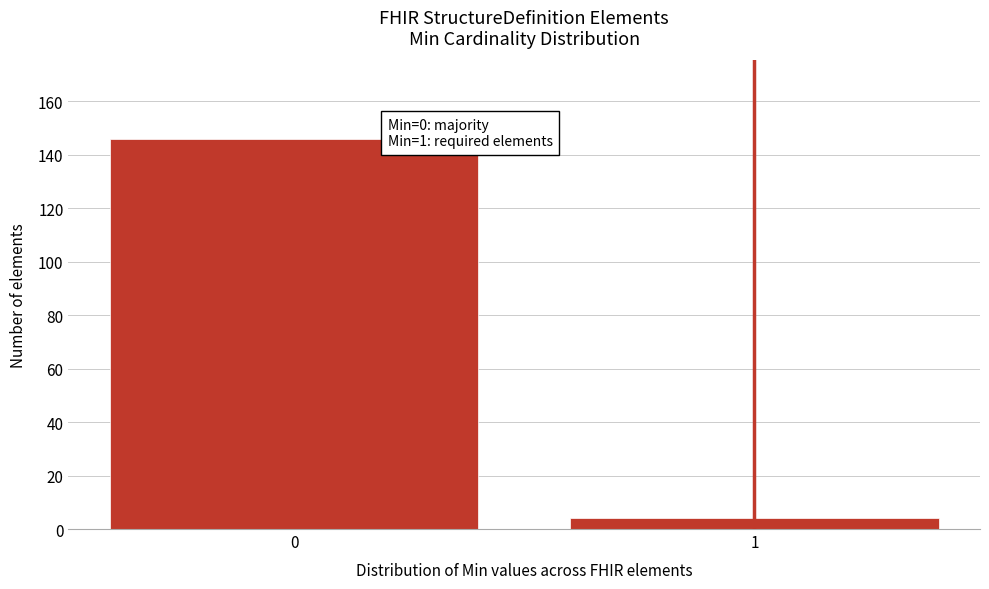

Reading left to right, what are all the values shown in this chart?

146	4